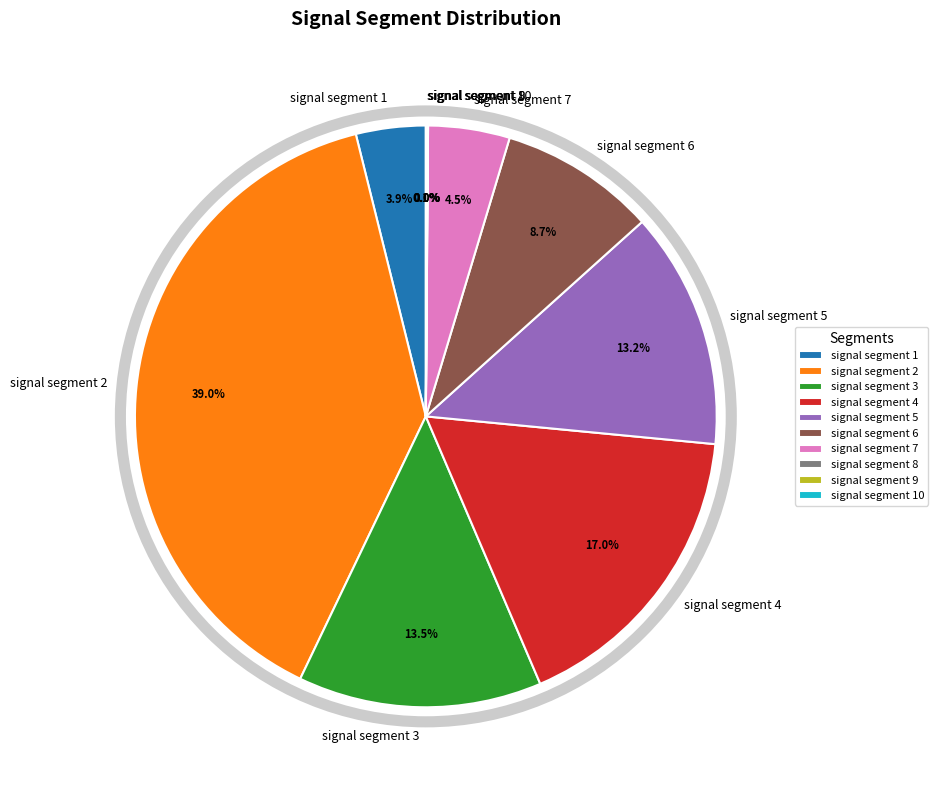

What is the largest slice in the pie chart?

signal segment 2